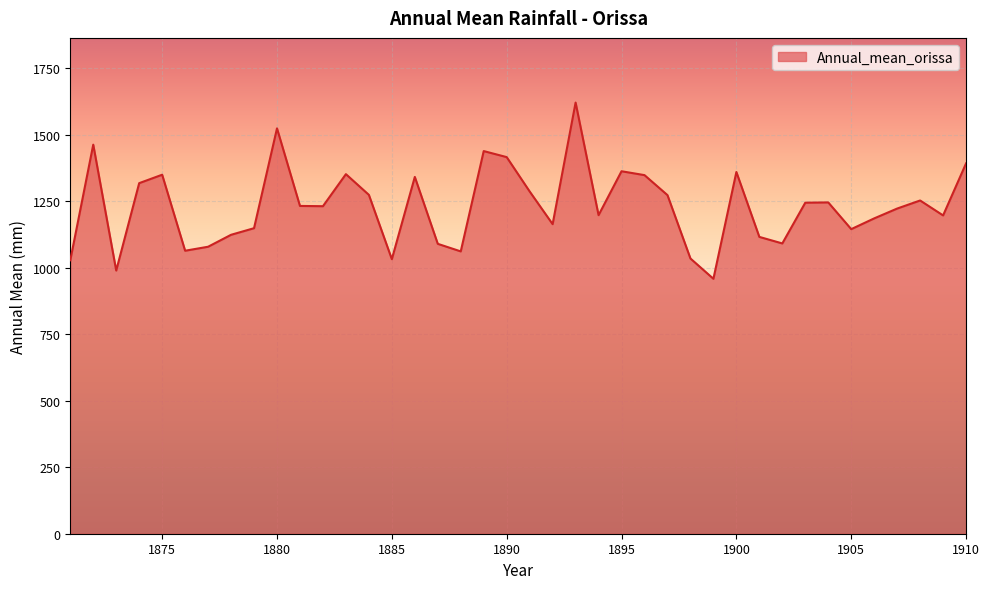

How many lines are shown in the chart?

1